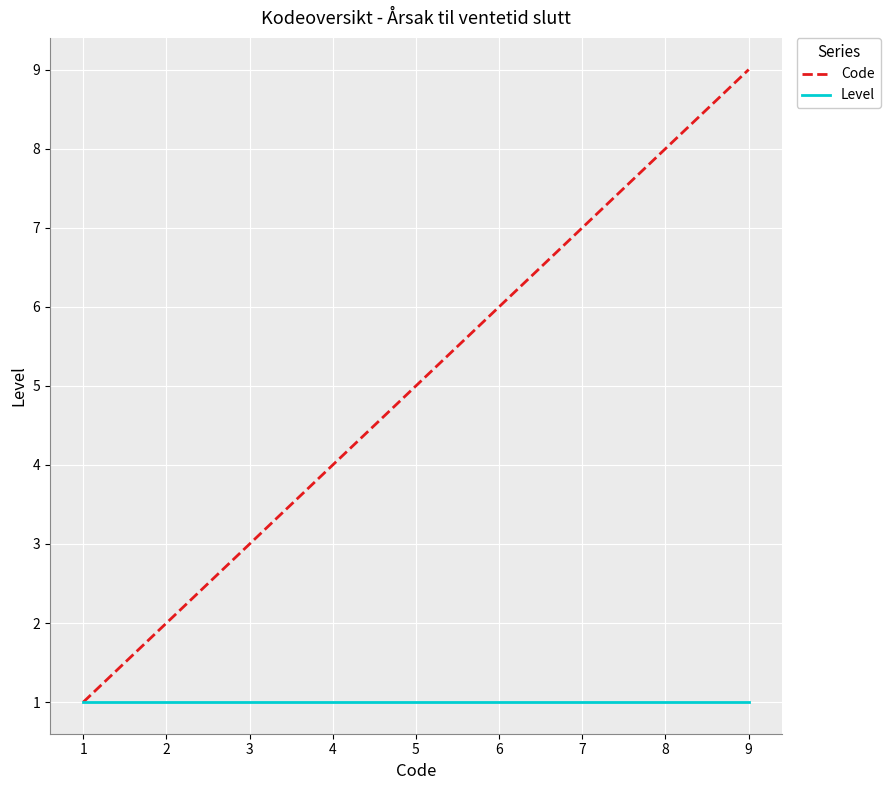

How many categories are shown in the chart?

7